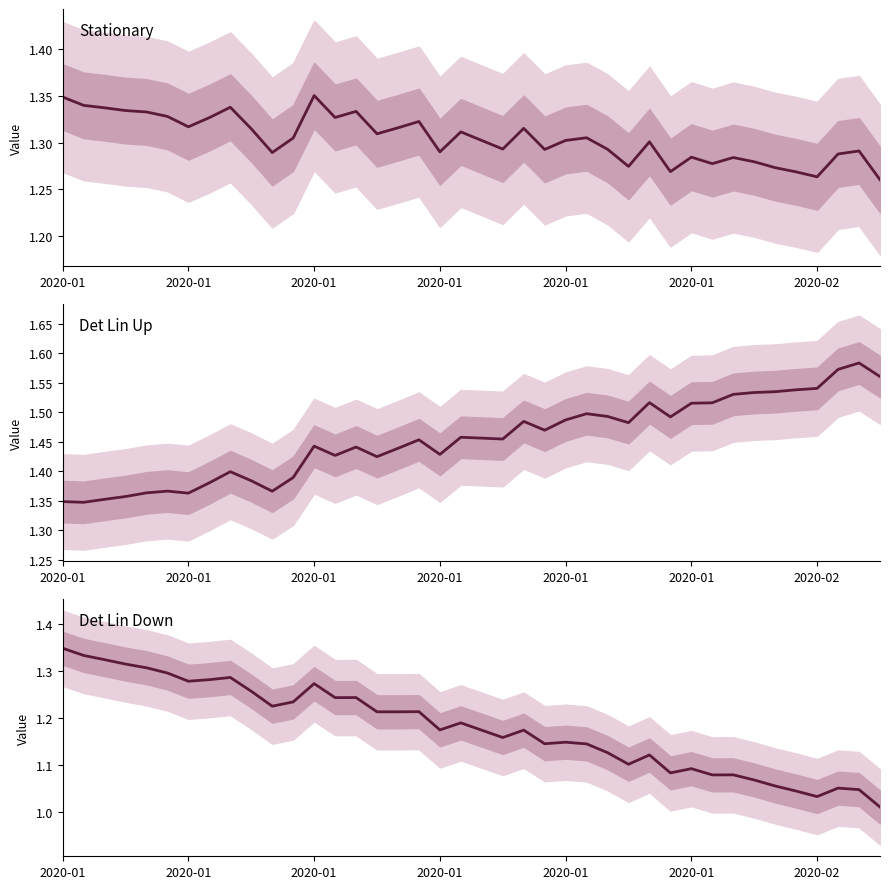

Is it true that Det Lin Down equals 1.2 at 16?

True